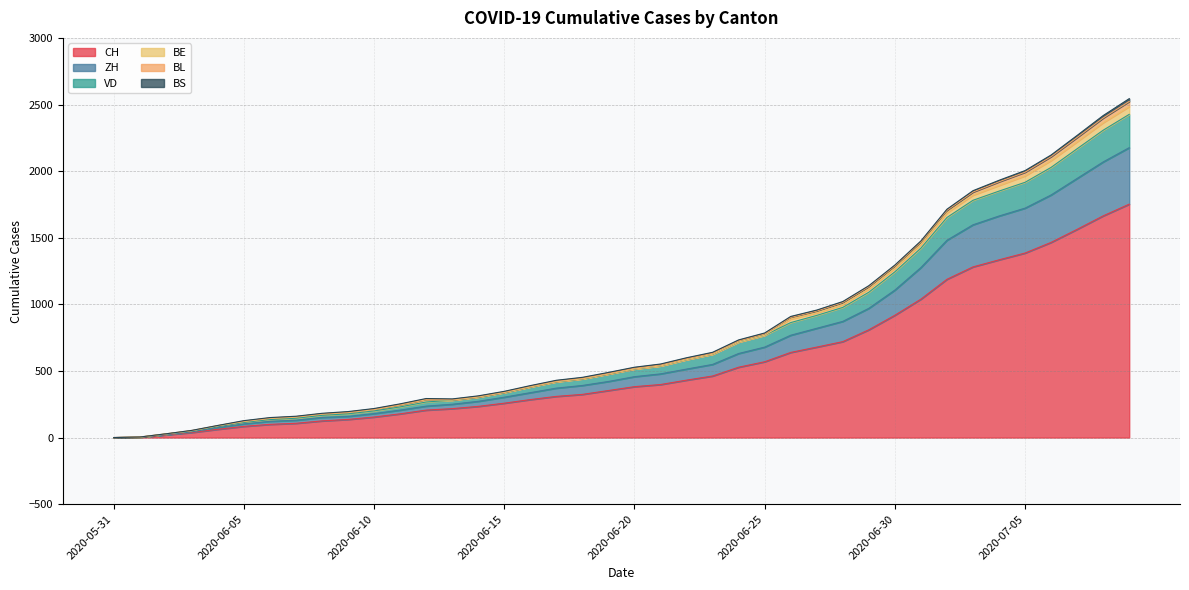

True or false: ZH has more than 1 interior local peaks.

False